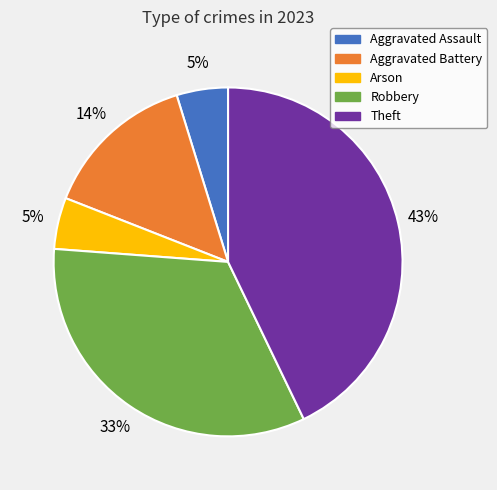

Combined, do Theft and Aggravated Battery account for over 50%?

Yes